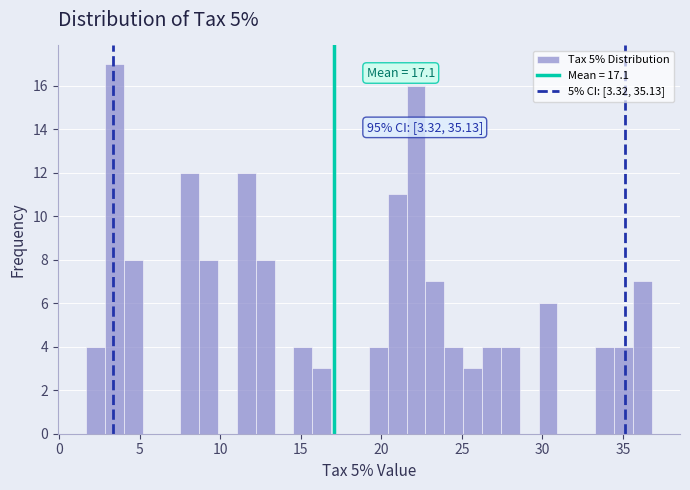

Around what value on the x-axis is the tallest bar? Give the approximate position of its centre, as read against the axis.

3.5